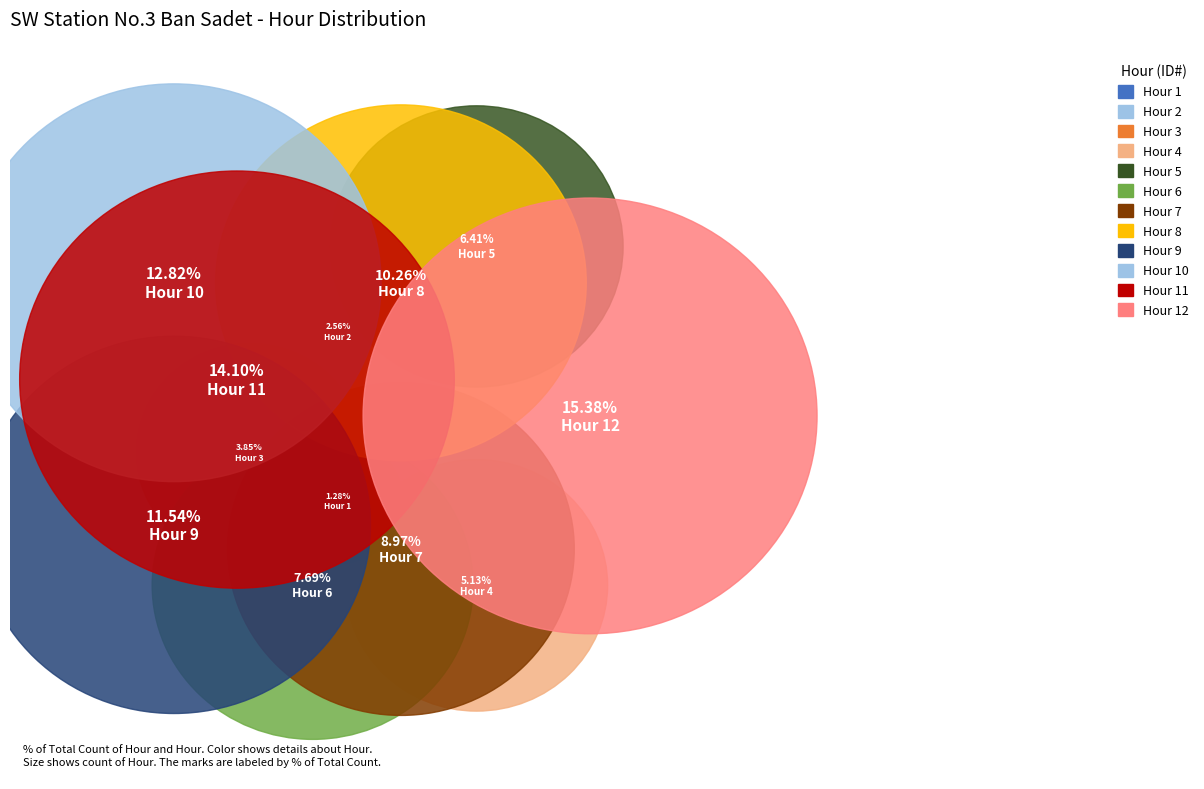

To the nearest percent, what percentage of the pie is 2?

3%